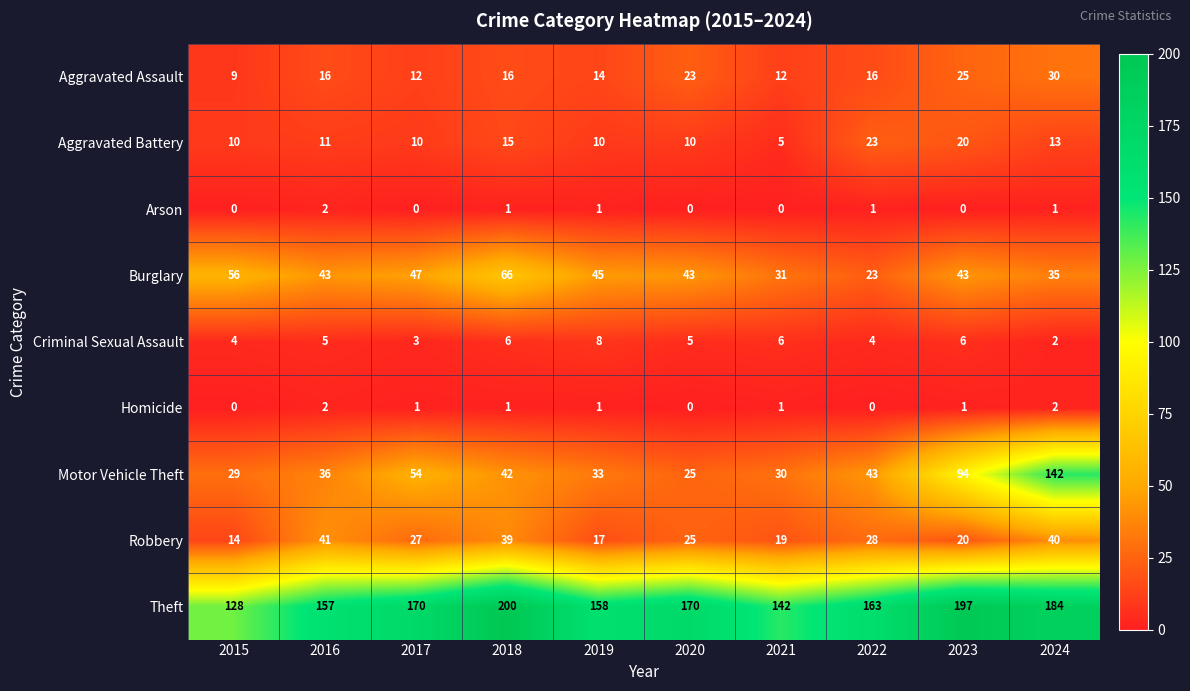

At how many categories does at least one series exceed 72?

10